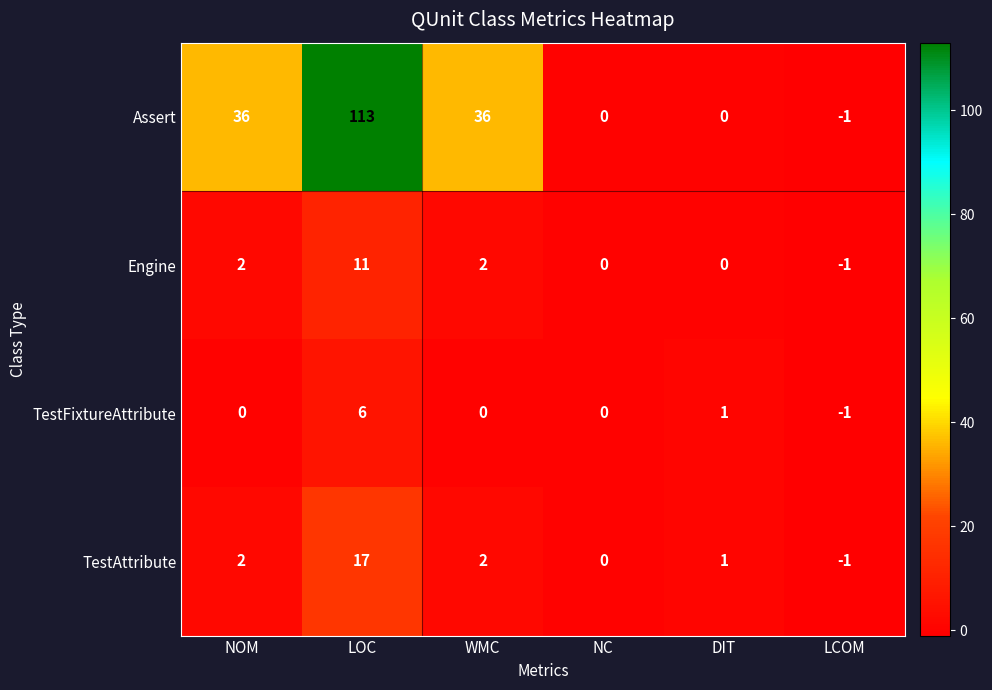

Which series has the widest spread of values?

Assert